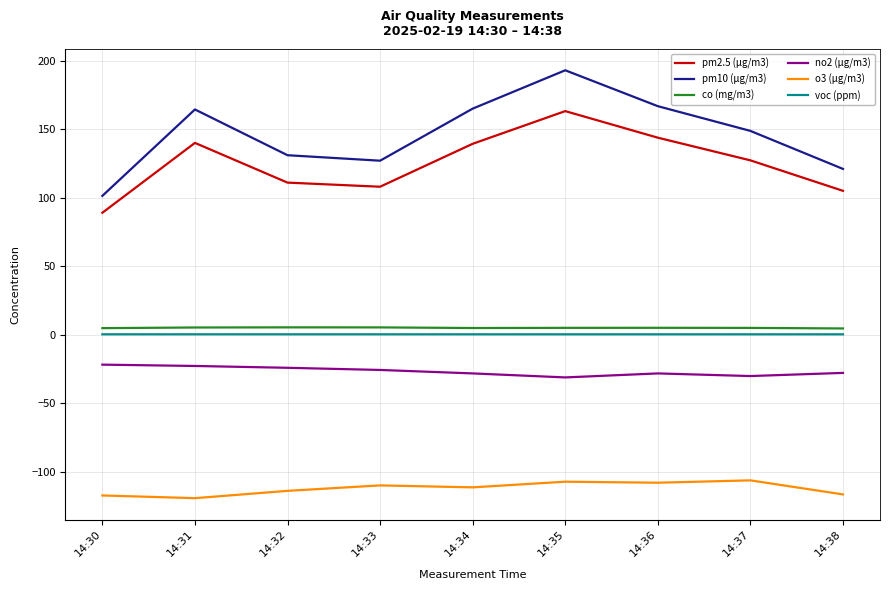

Is it true that pm10 (μg/m3) equals 134.5 at 14:35?

False